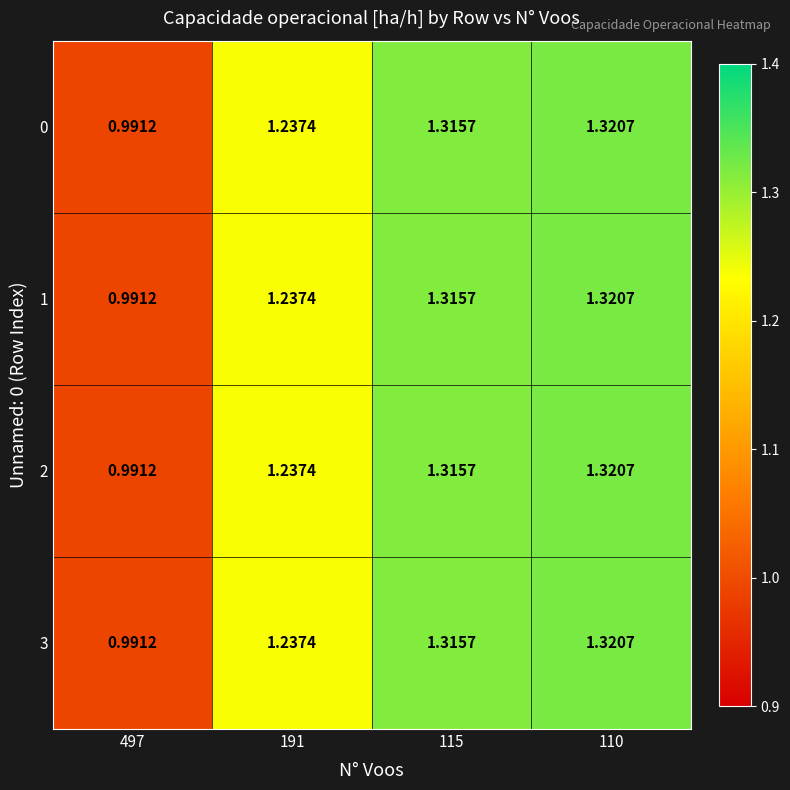

How many categories are shown in the chart?

4